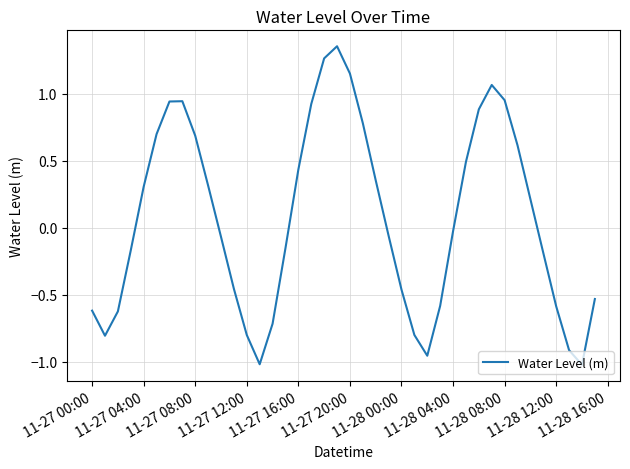

What is the difference between the second highest and minimum values?

2.3